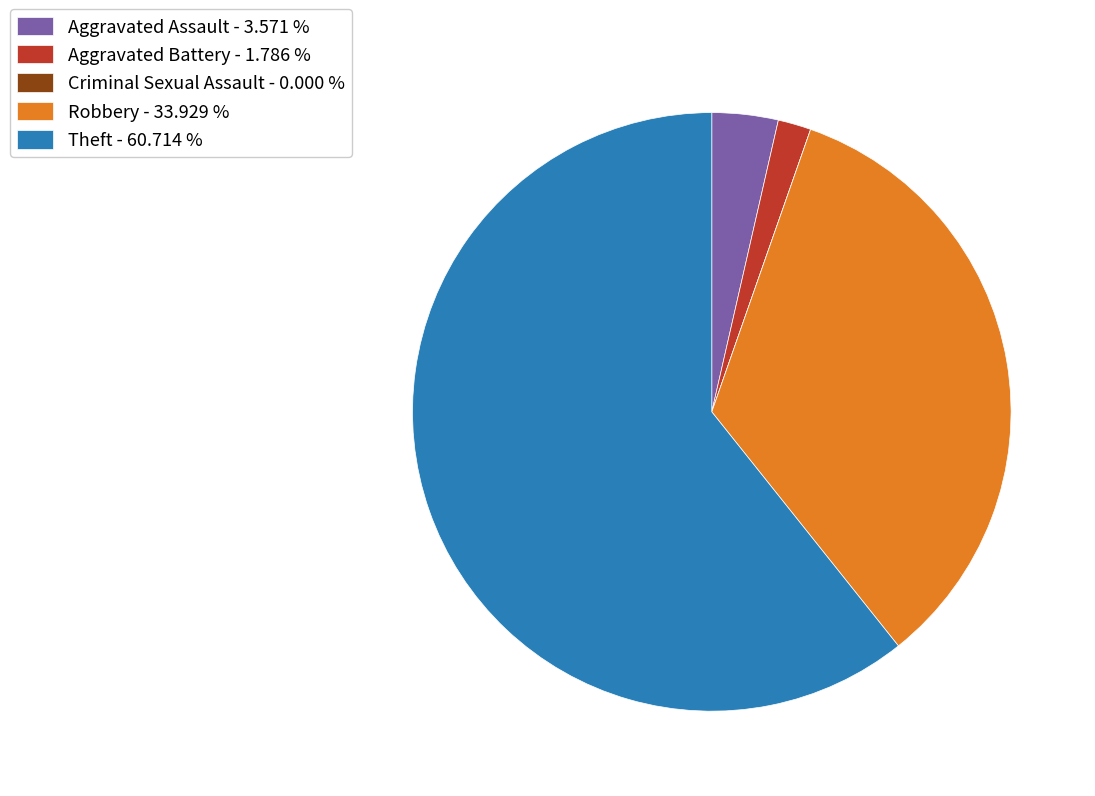

Which has a higher value, Theft - 60.714 % or Aggravated Assault - 3.571 %?

Theft - 60.714 %